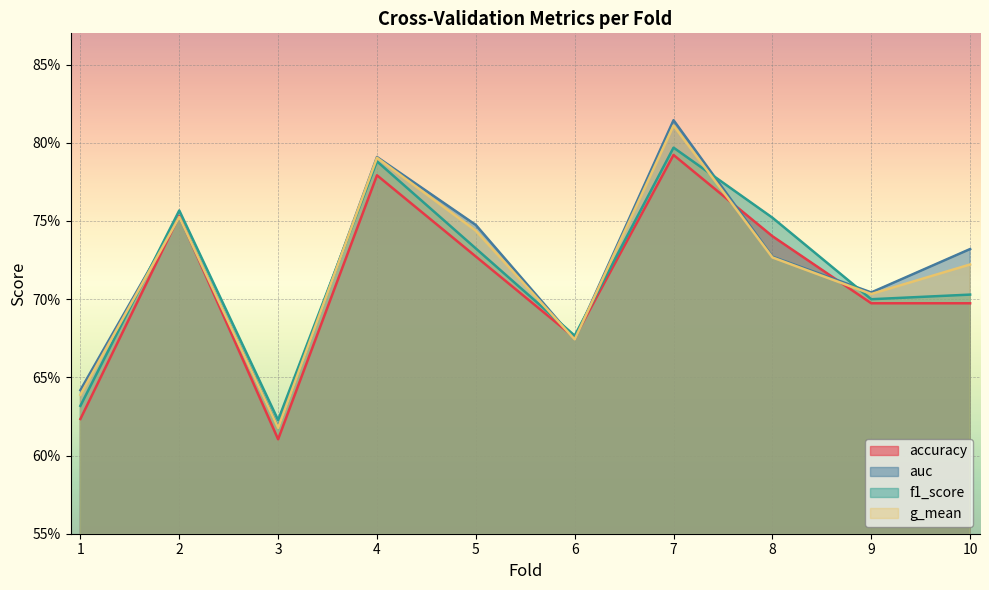

What is the value of the g_mean point at the 4th from the left?

0.8